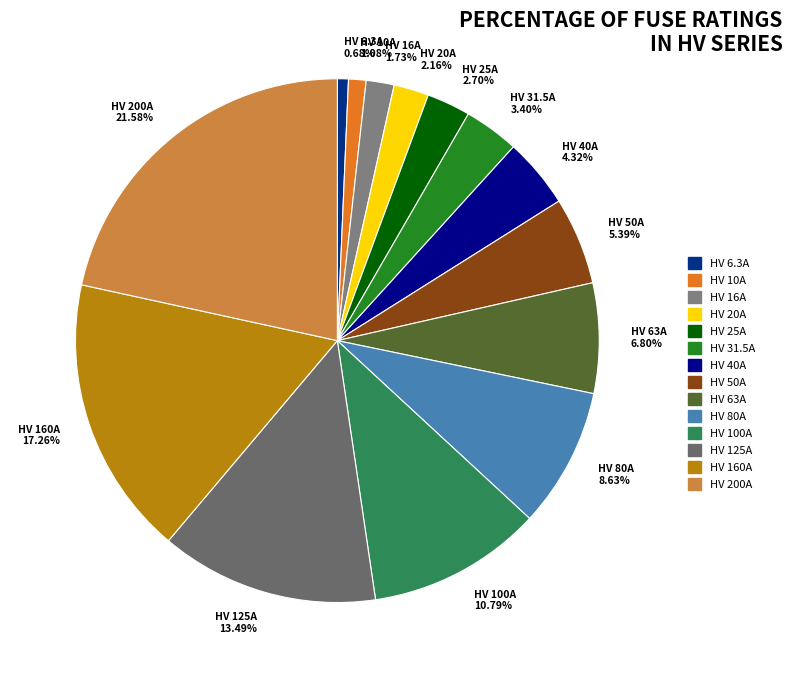

Does HV 16A represent more than half of the total?

No